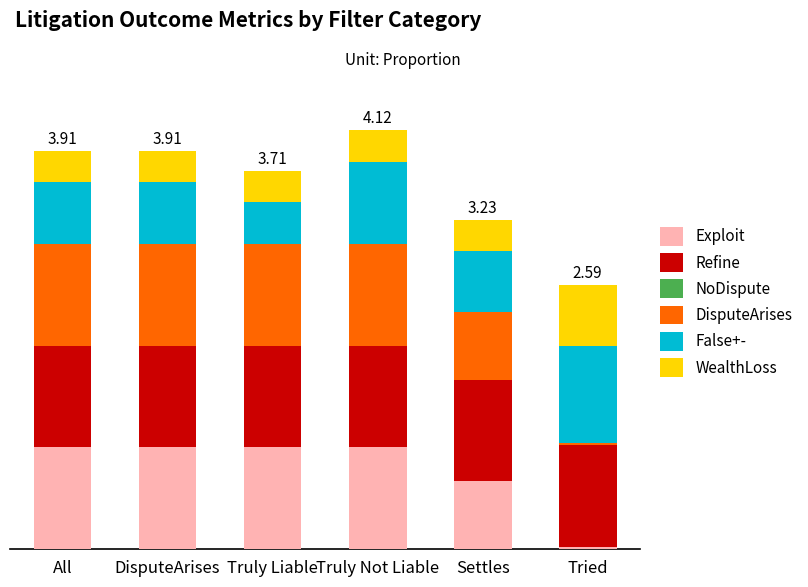

List the labels in order of Refine value, smallest first.

All, DisputeArises, Truly Liable, Truly Not Liable, Settles, Tried